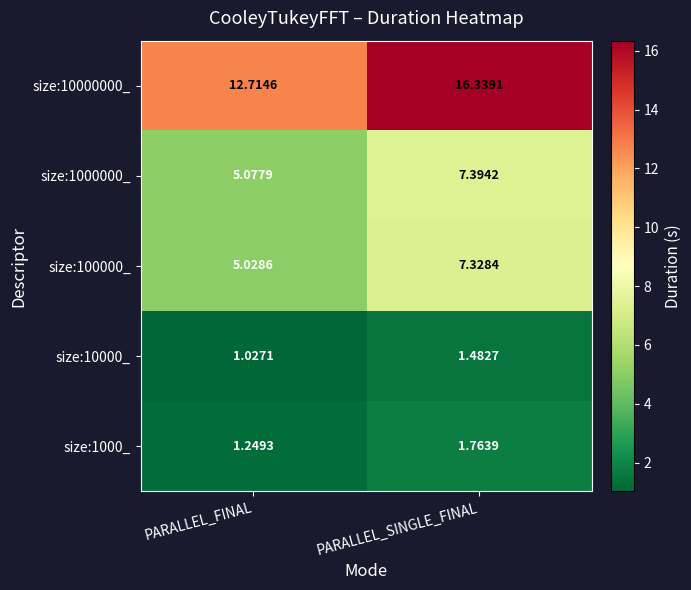

How many series are shown in this chart?

5